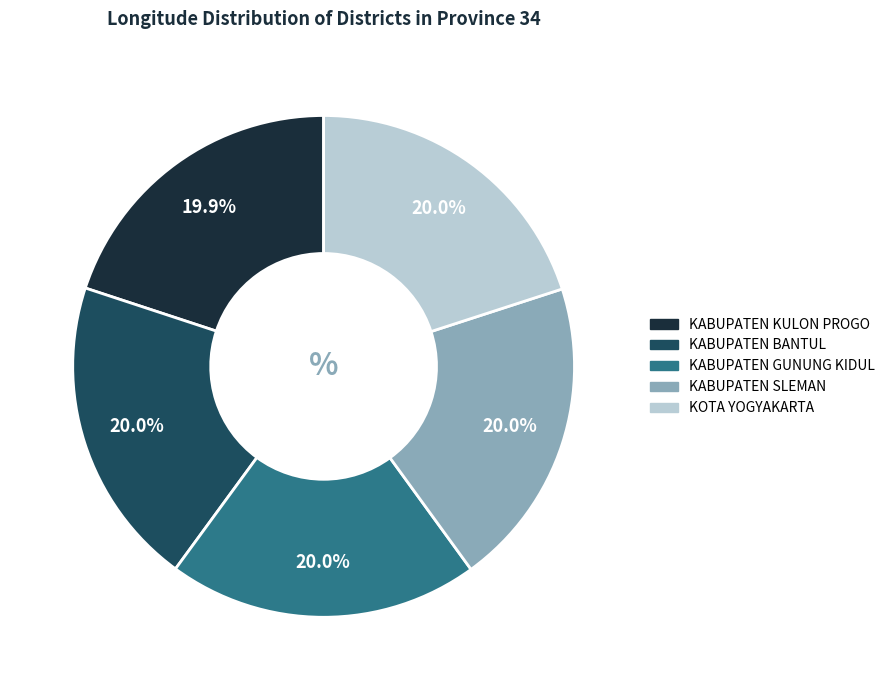

How much of the chart is everything except KABUPATEN BANTUL?

80.0%